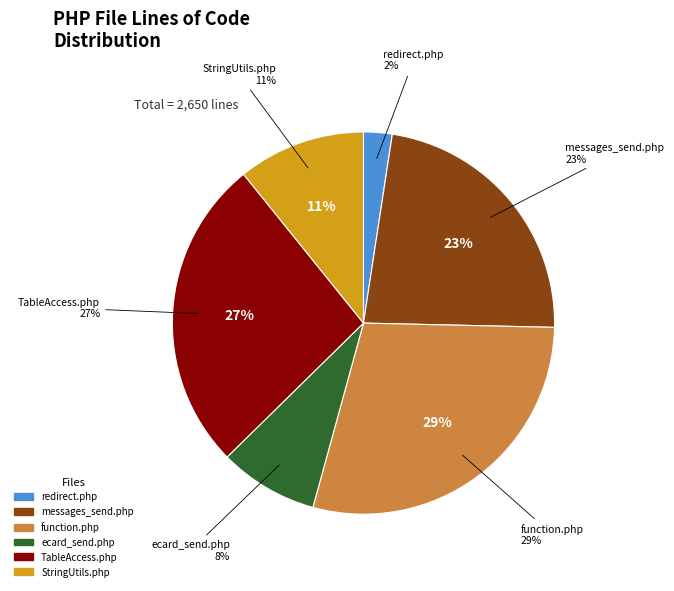

True or false: messages_send.php accounts for 23% of the total.

True